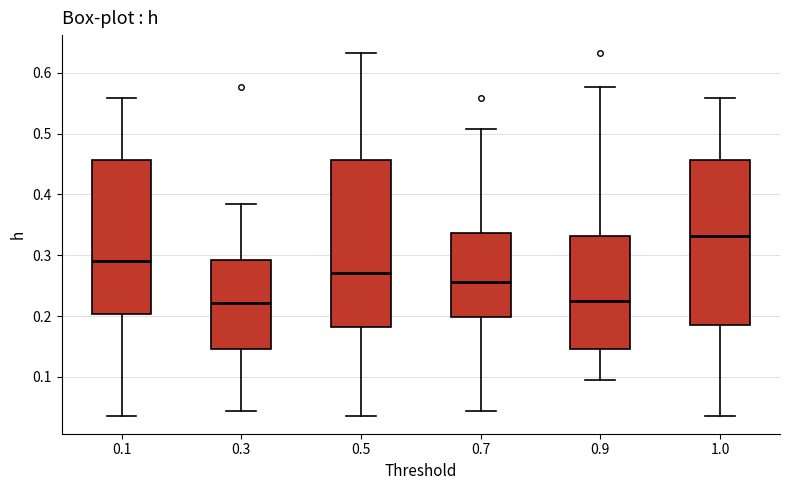

Reading left to right, transcribe this box plot: for each box, give where its median line is, the range the box spans, and where its two whiskers end, as read against the y-axis. The values are not printed on the chart, so give them approximately, as read against the axis.

0.1: median 0.29, box 0.20 to 0.46, whiskers 0.04 to 0.56
0.3: median 0.22, box 0.15 to 0.29, whiskers 0.04 to 0.38
0.5: median 0.27, box 0.18 to 0.46, whiskers 0.04 to 0.63
0.7: median 0.26, box 0.20 to 0.34, whiskers 0.04 to 0.51
0.9: median 0.22, box 0.15 to 0.33, whiskers 0.09 to 0.58
1.0: median 0.33, box 0.19 to 0.46, whiskers 0.04 to 0.56